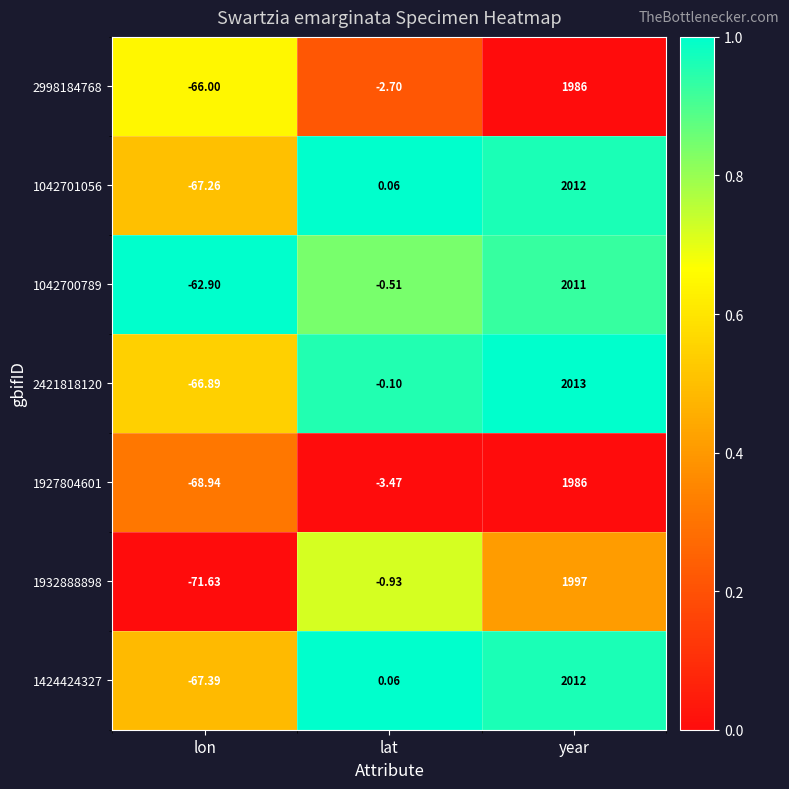

What is the difference between the highest and lowest values at lon?

8.7